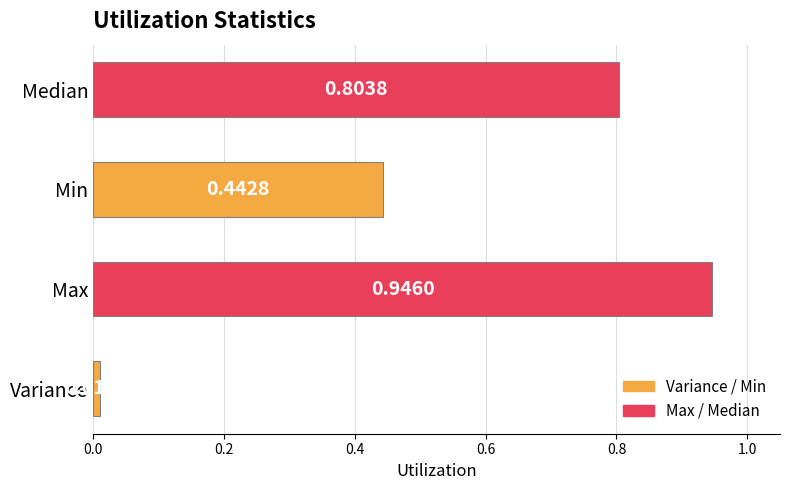

List the labels in order of value, smallest first.

Variance, Min, Median, Max